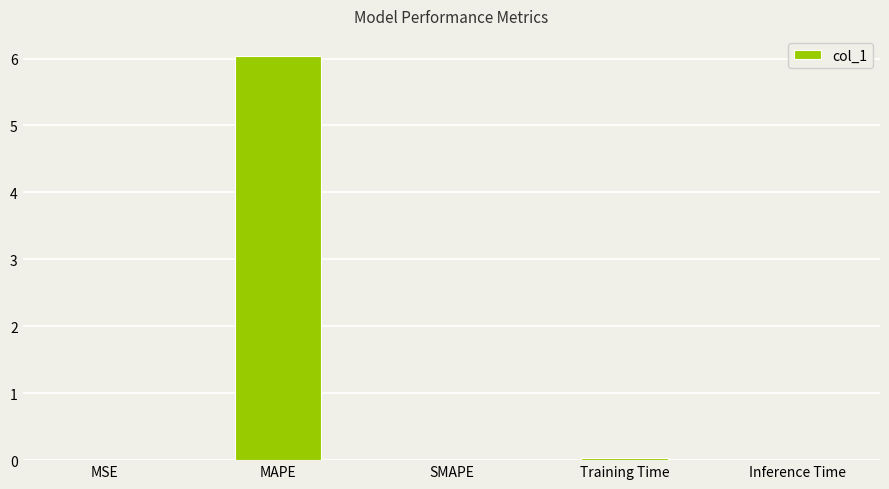

Does the chart contain stacked bars?

No